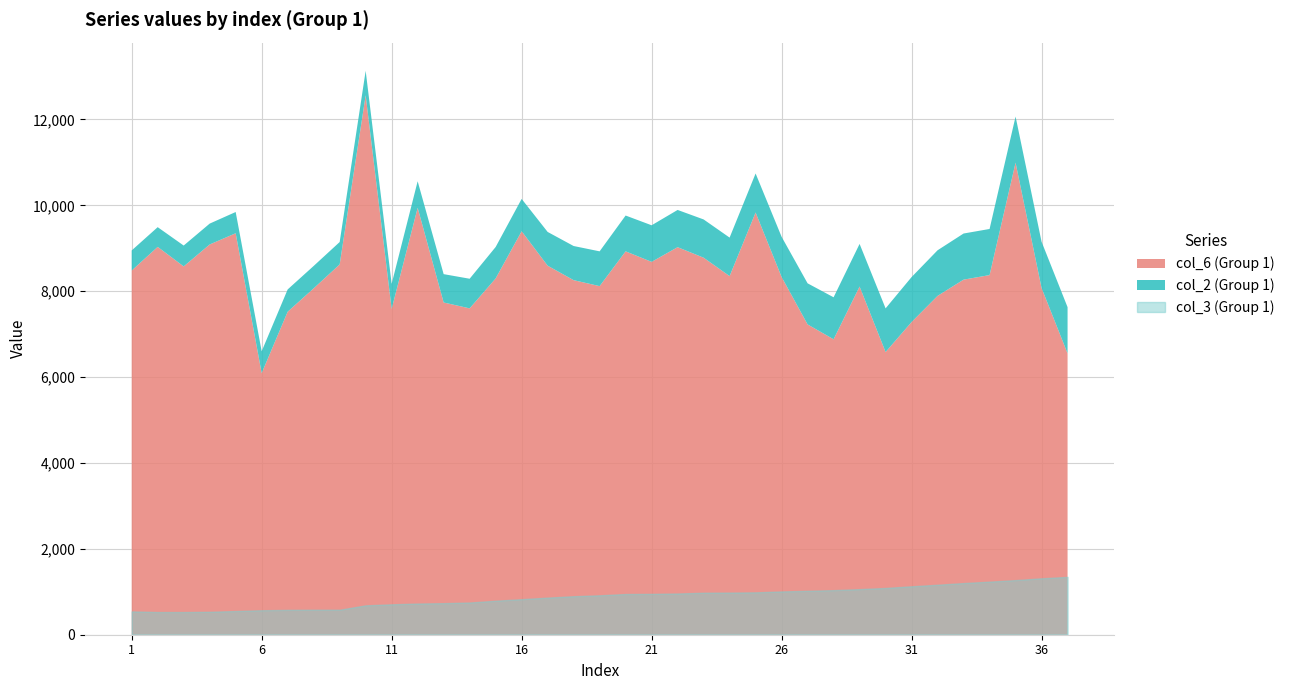

What is the sum of the col_3 (Group 1) values at 20 and 8?

1530